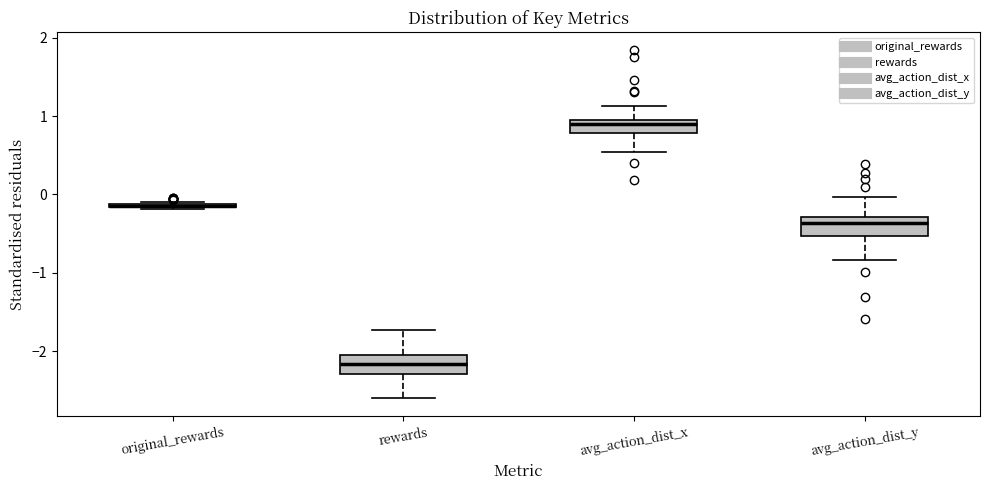

Where is the upper edge of the box for original_rewards on the y-axis? The values are not printed on the chart, so give them approximately, as read against the axis.

-0.1